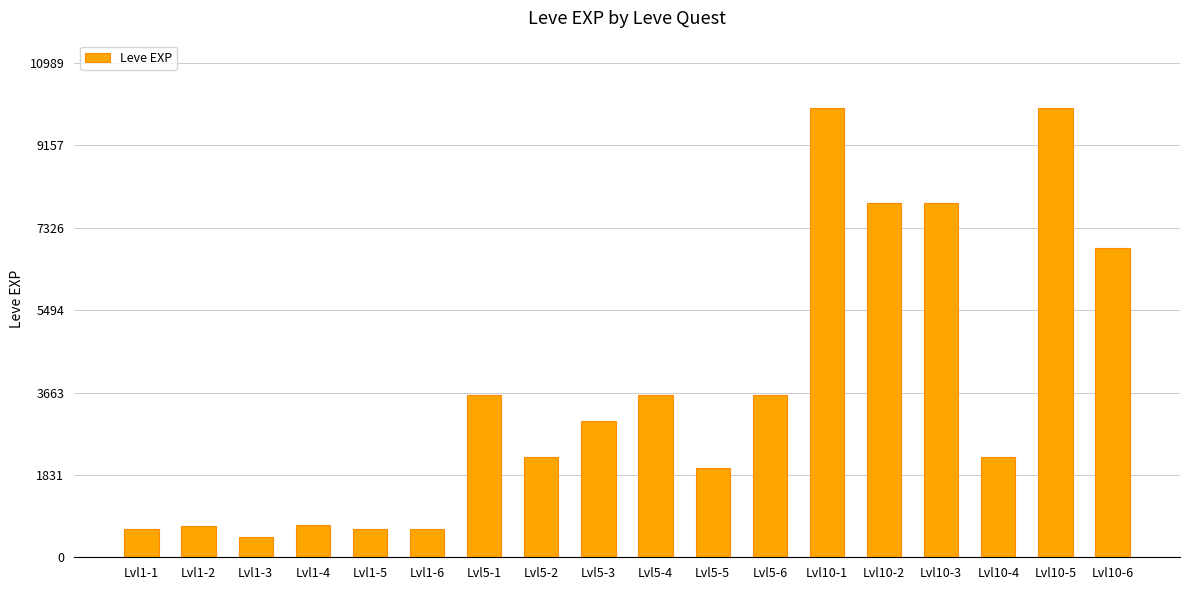

Approximately how many times larger is the value at Lvl10-6 compared to Lvl10-3?

0.9